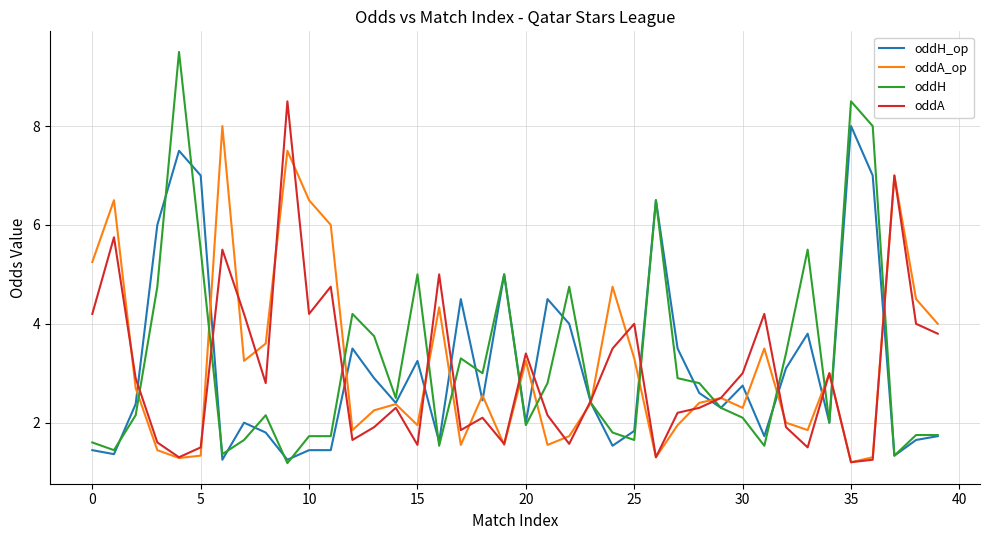

Is this an area chart (filled region under the line)?

No